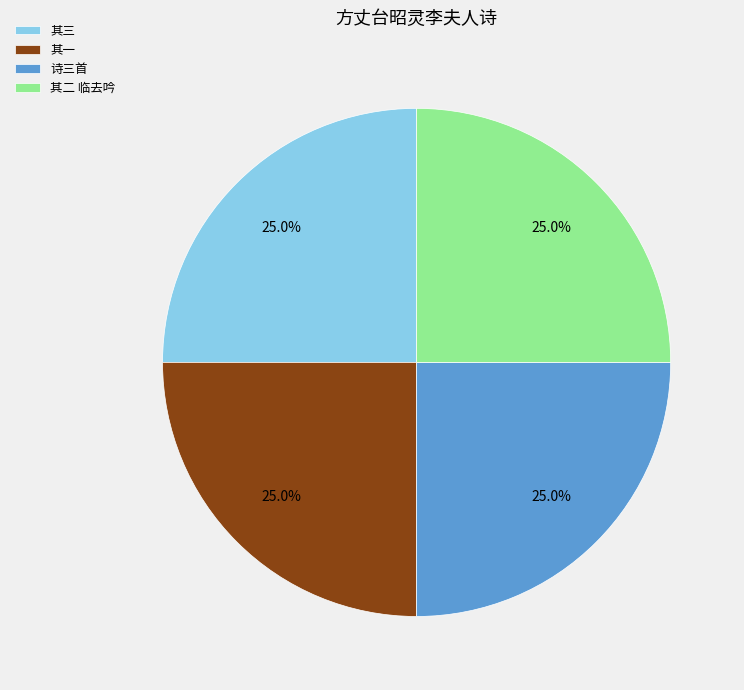

What is the total percentage of 诗三首 and 其一?

50.0%